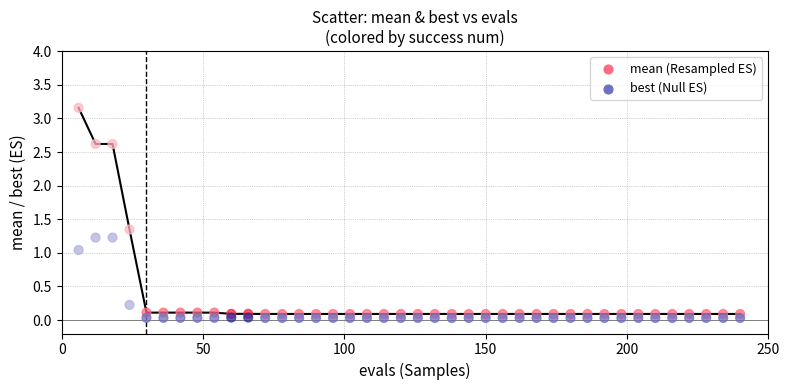

What is the X range (max minus min) for the scatter plot?

234.0